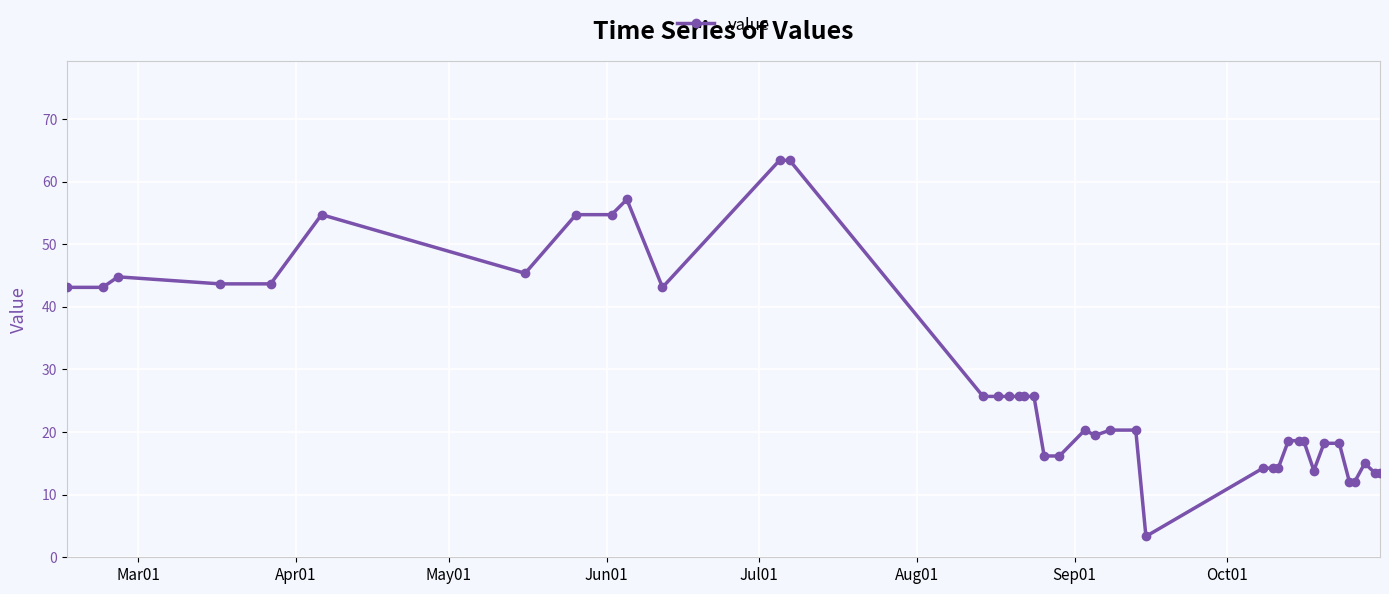

What is the minimum value shown in the chart?

3.3